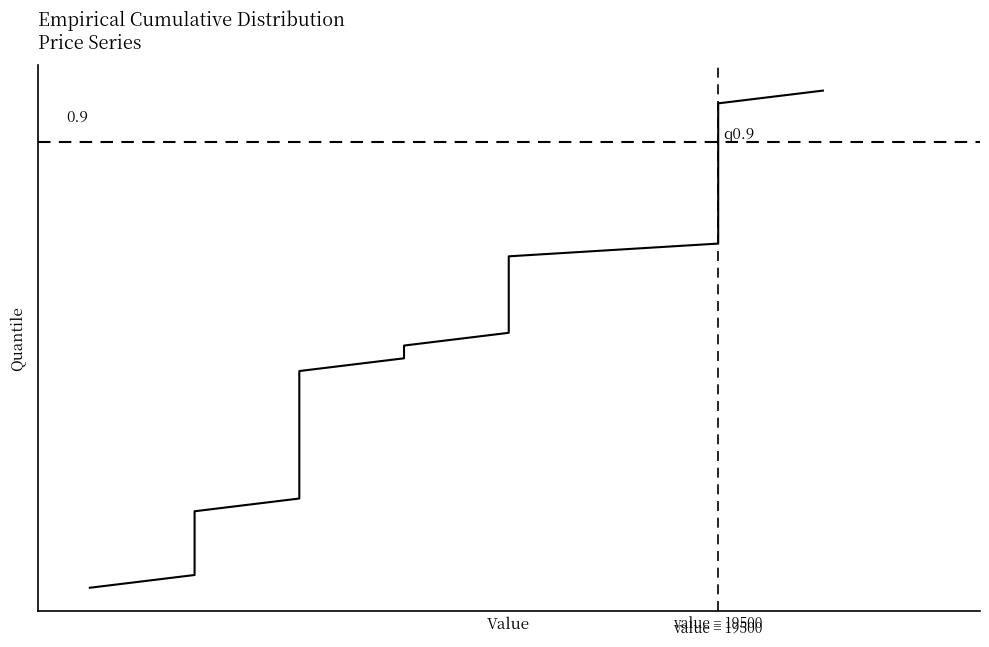

Reading left to right, what are all the values shown in this chart?

0.0	0.1	0.1	0.1	0.1	0.1	0.2	0.2	0.2	0.2	0.3	0.3	0.3	0.3	0.4	0.4	0.4	0.5	0.5	0.5	0.5	0.6	0.6	0.6	0.6	0.7	0.7	0.7	0.7	0.8	0.8	0.8	0.8	0.8	0.9	0.9	0.9	0.9	1.0	1.0